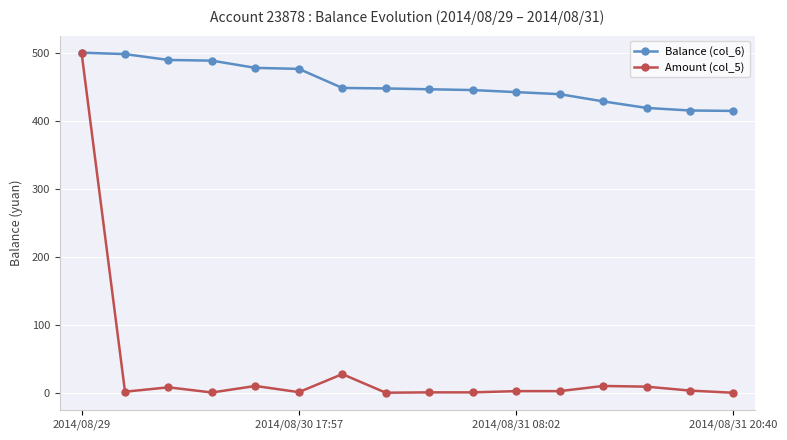

What is the maximum value shown in the chart?

500.0